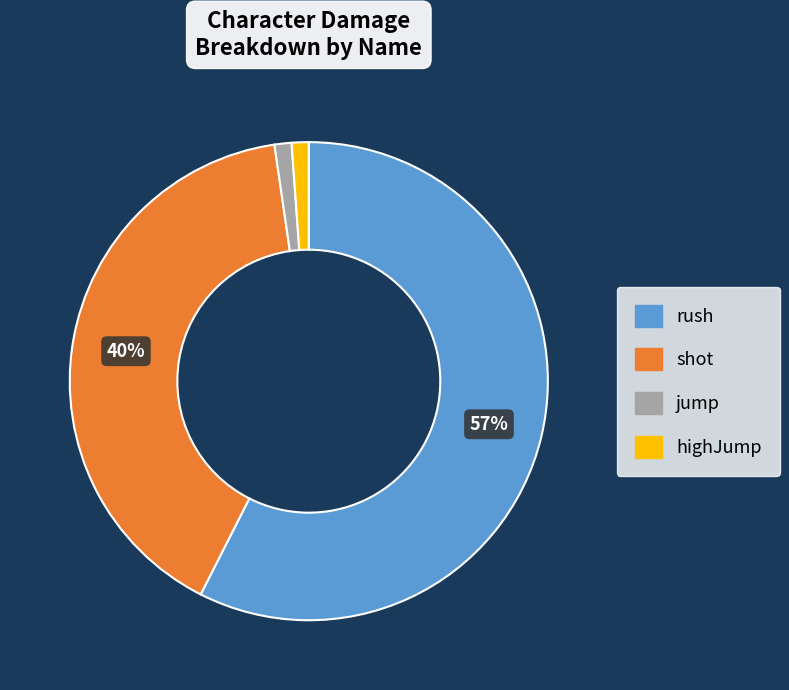

What percentage is the highJump slice, to the nearest percent?

1%